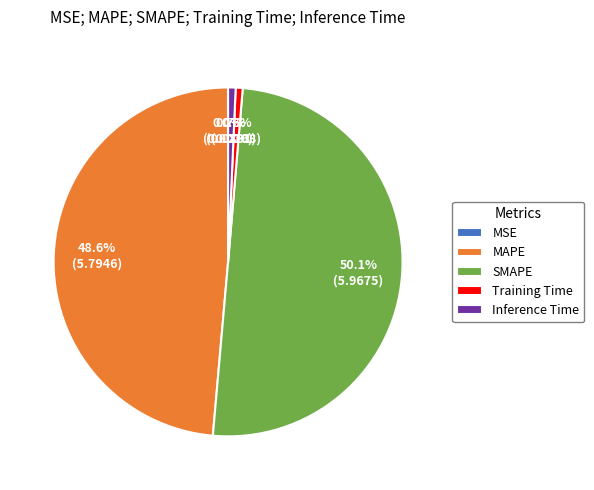

What is the ratio of the value at MAPE to the value at SMAPE?

1.0